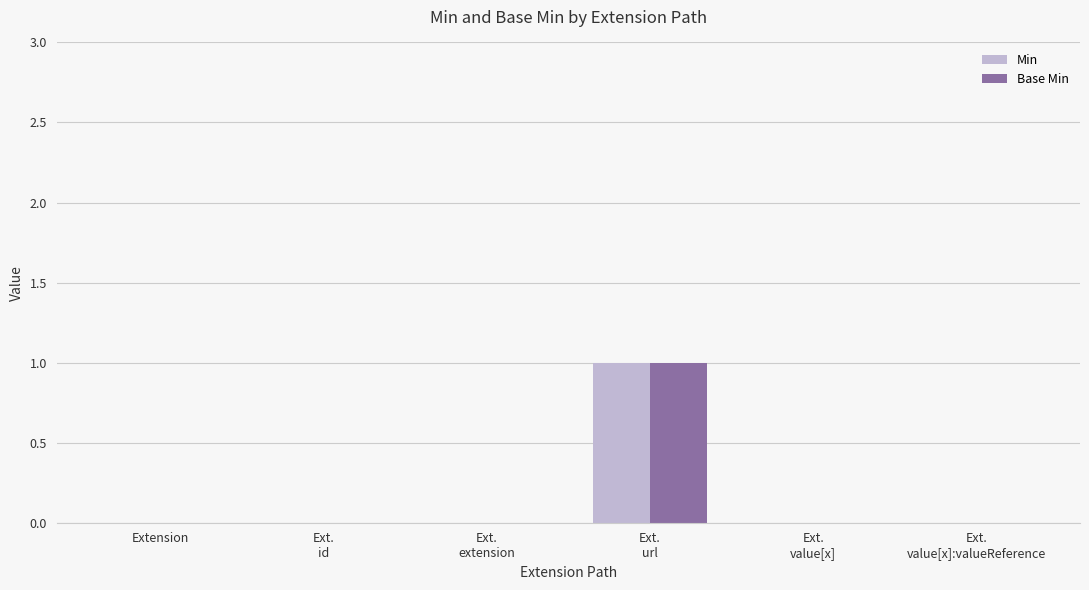

The Min series shows -1 at Extension. True or false?

False